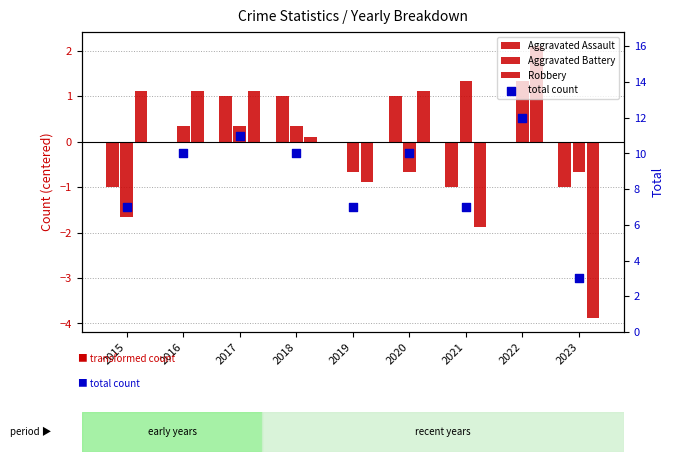

What are all the series names shown in the legend?

Aggravated Assault, Aggravated Battery, Robbery, total count